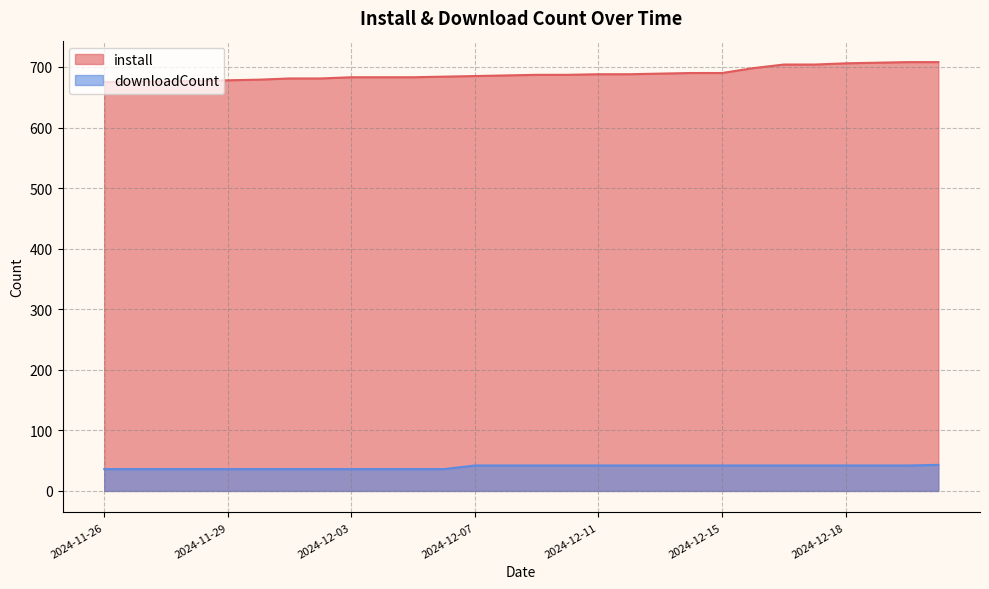

The install series shows 676 at 2024-11-27. True or false?

True